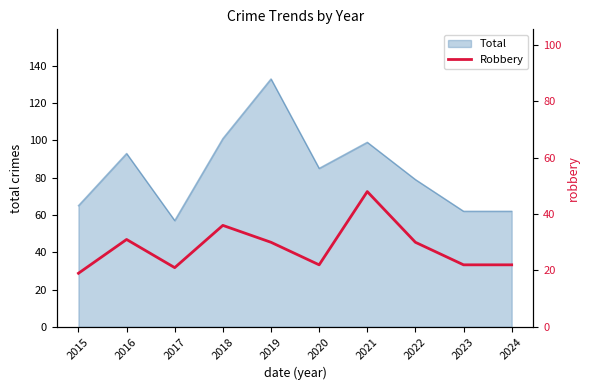

What is the difference between the second highest and minimum values?

17